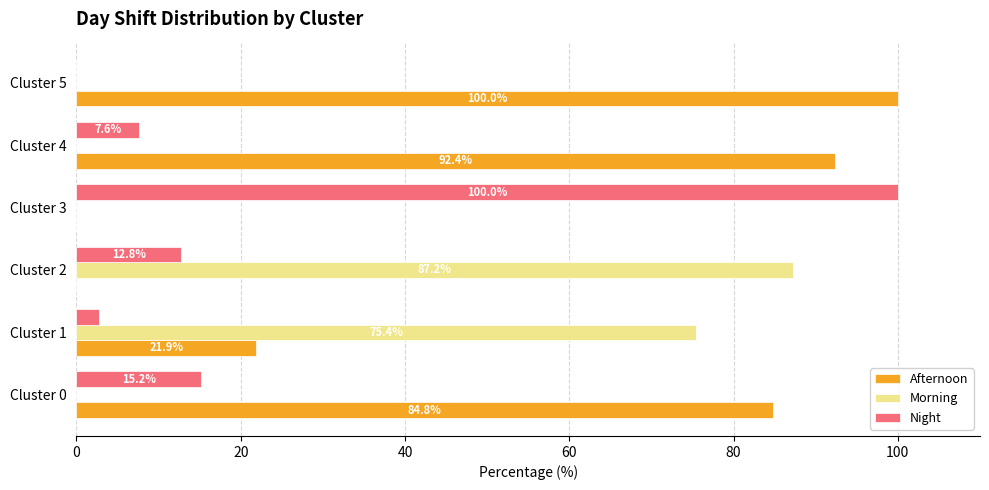

Between Cluster 2 and Cluster 5, which series saw the biggest shift?

Afternoon